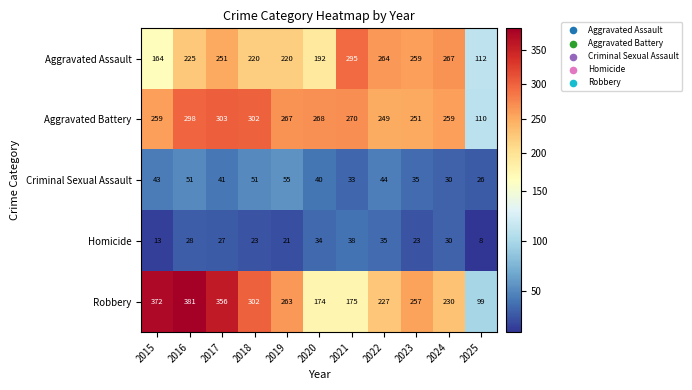

Where is Criminal Sexual Assault nearest to the value 40?

2020